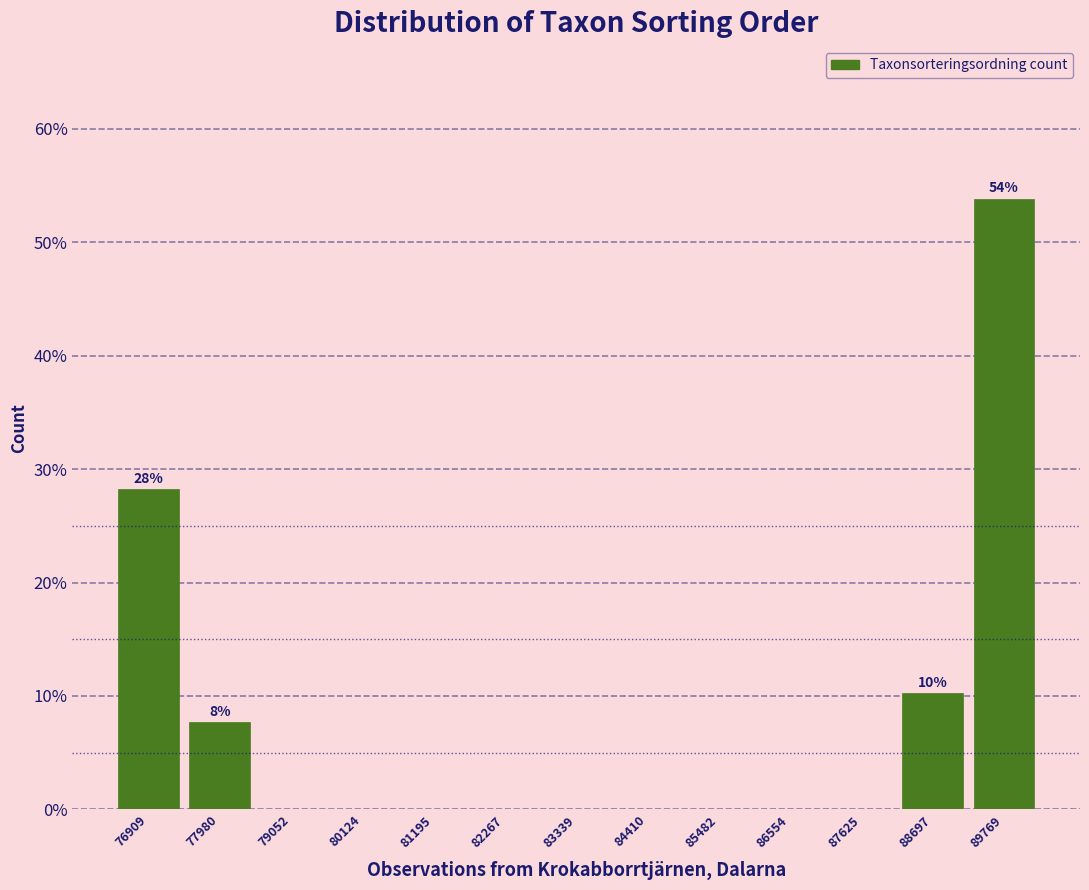

Reading left to right, transcribe all the data shown in this chart.

76909=28.2	77980=7.7	79052=0.0	80124=0.0	81195=0.0	82267=0.0	83339=0.0	84410=0.0	85482=0.0	86554=0.0	87625=0.0	88697=10.3	89769=53.8